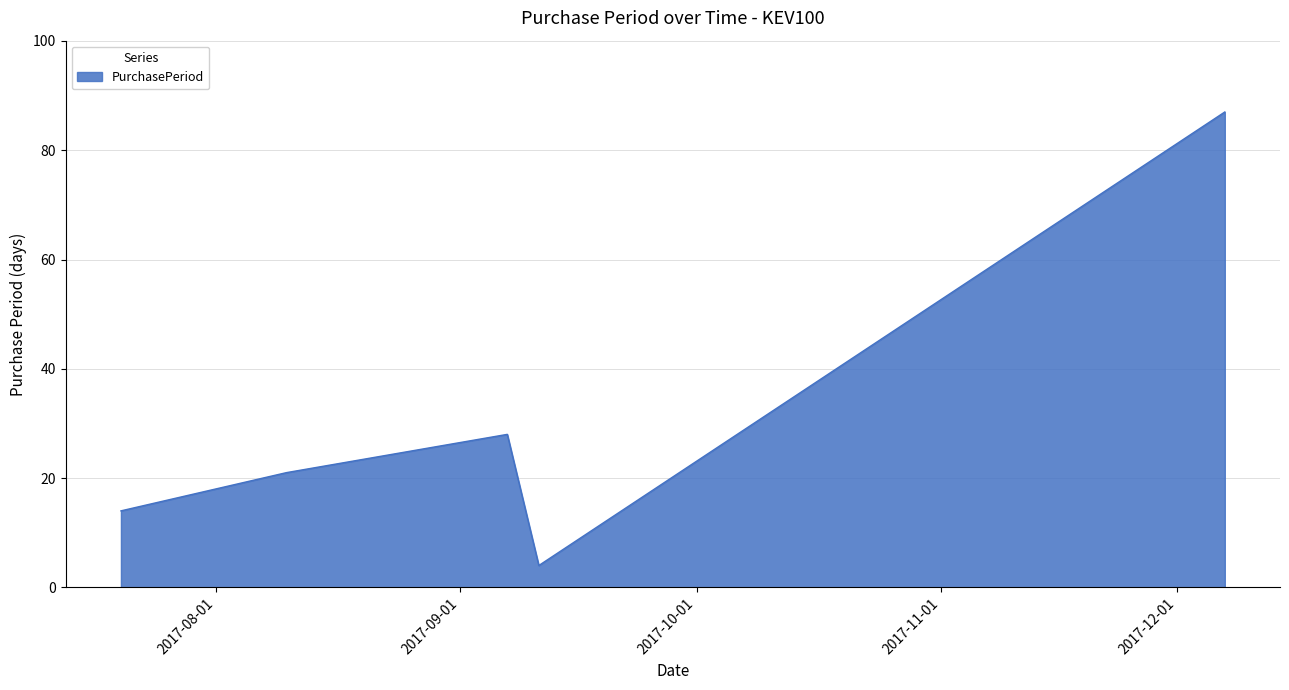

Count the number of data series in this chart.

1